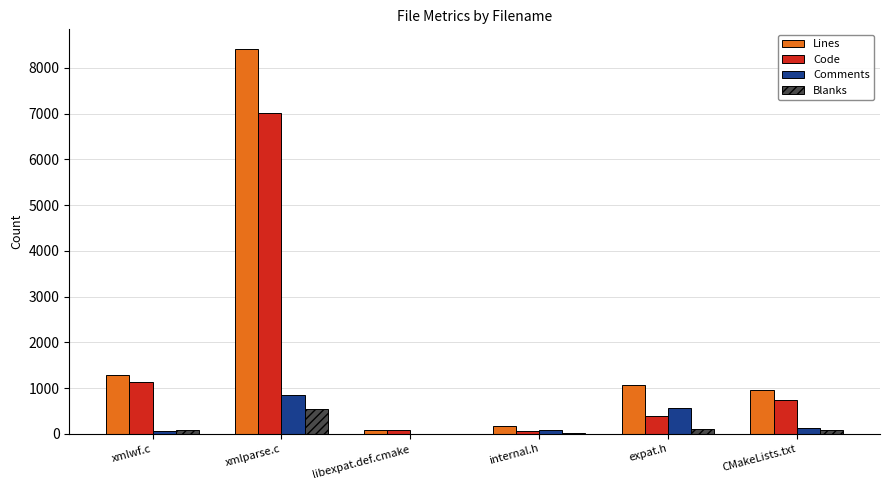

Is the value of Blanks at expat.h greater than the value of Comments at xmlparse.c?

No